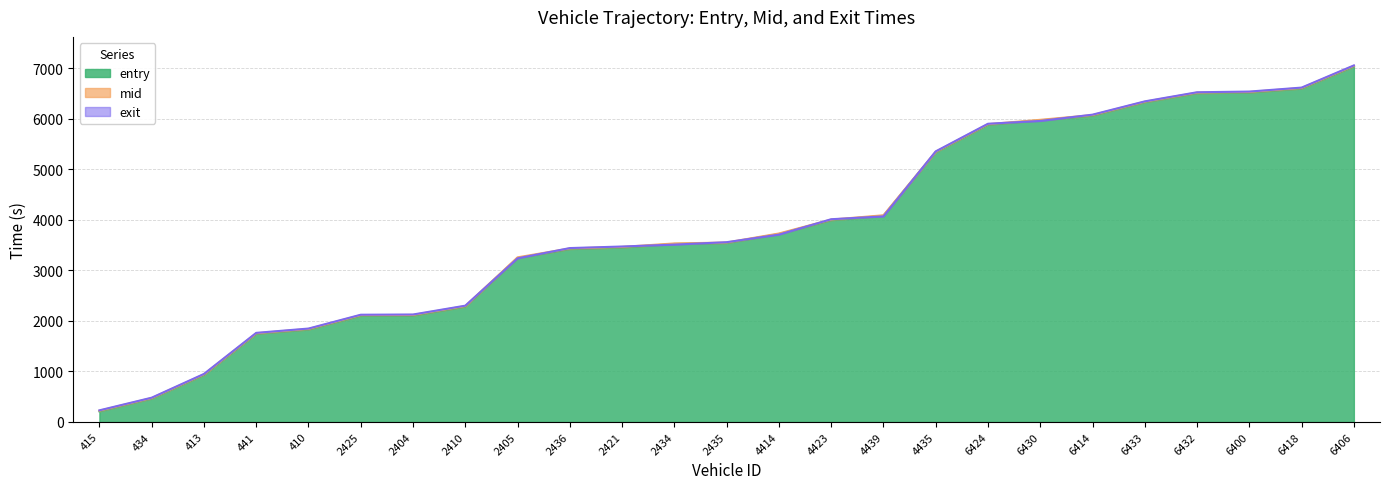

Between 4435 and 6414, which series saw the biggest shift?

exit